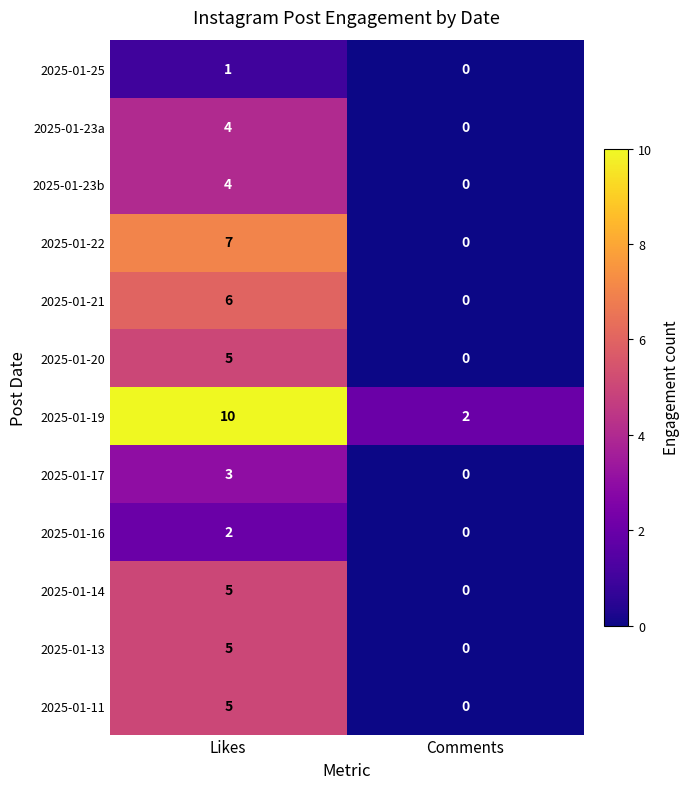

Reading left to right, what are all the values shown in this chart?

2025-01-25: Likes=1	Comments=0
2025-01-23a: Likes=4	Comments=0
2025-01-23b: Likes=4	Comments=0
2025-01-22: Likes=7	Comments=0
2025-01-21: Likes=6	Comments=0
2025-01-20: Likes=5	Comments=0
2025-01-19: Likes=10	Comments=2
2025-01-17: Likes=3	Comments=0
2025-01-16: Likes=2	Comments=0
2025-01-14: Likes=5	Comments=0
2025-01-13: Likes=5	Comments=0
2025-01-11: Likes=5	Comments=0